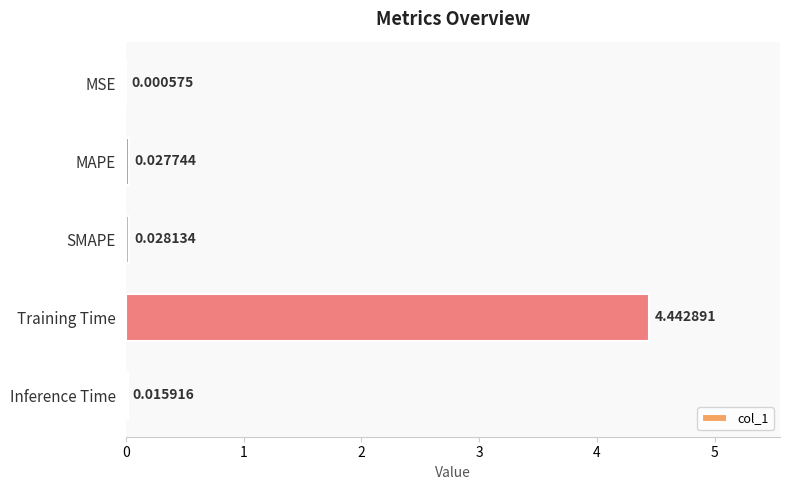

What is the sum of all values?

4.5